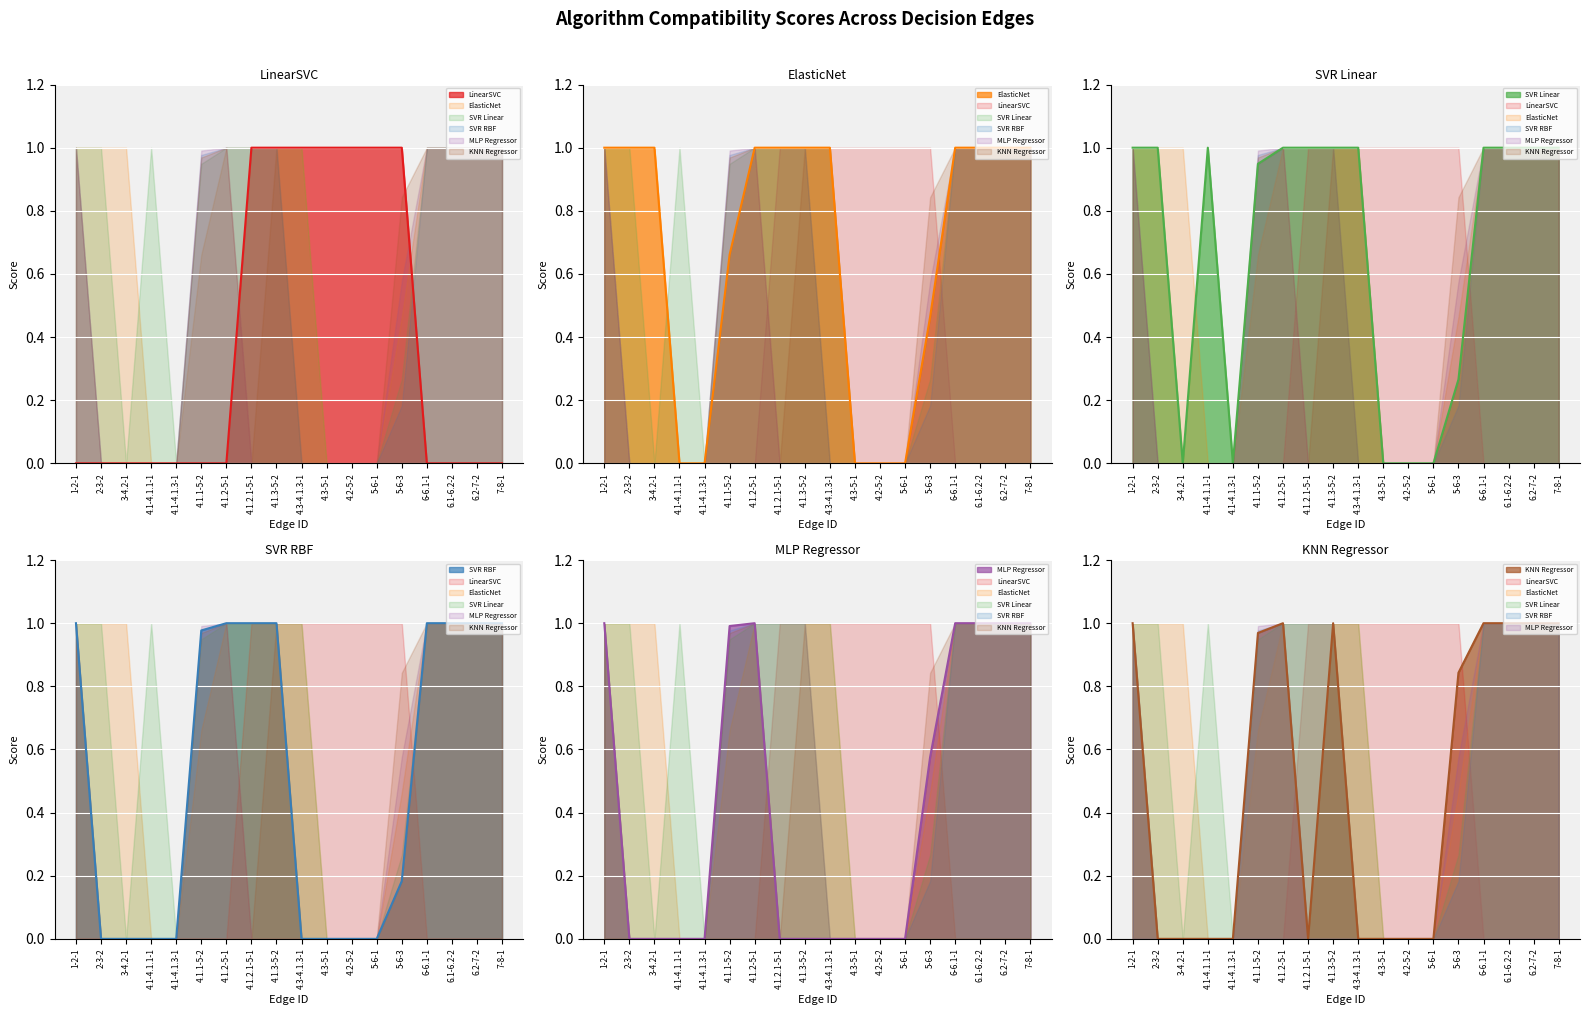

True or false: SVR RBF and KNN Regressor cross at least once.

True